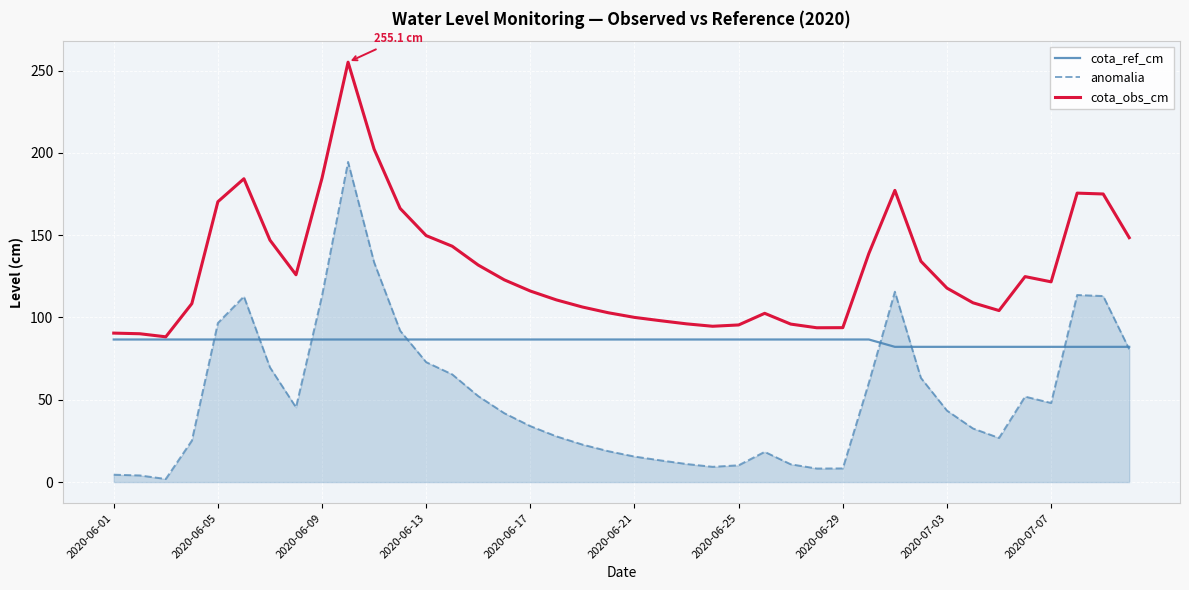

List the series in order of their peak value, highest first.

cota_obs_cm, anomalia, cota_ref_cm